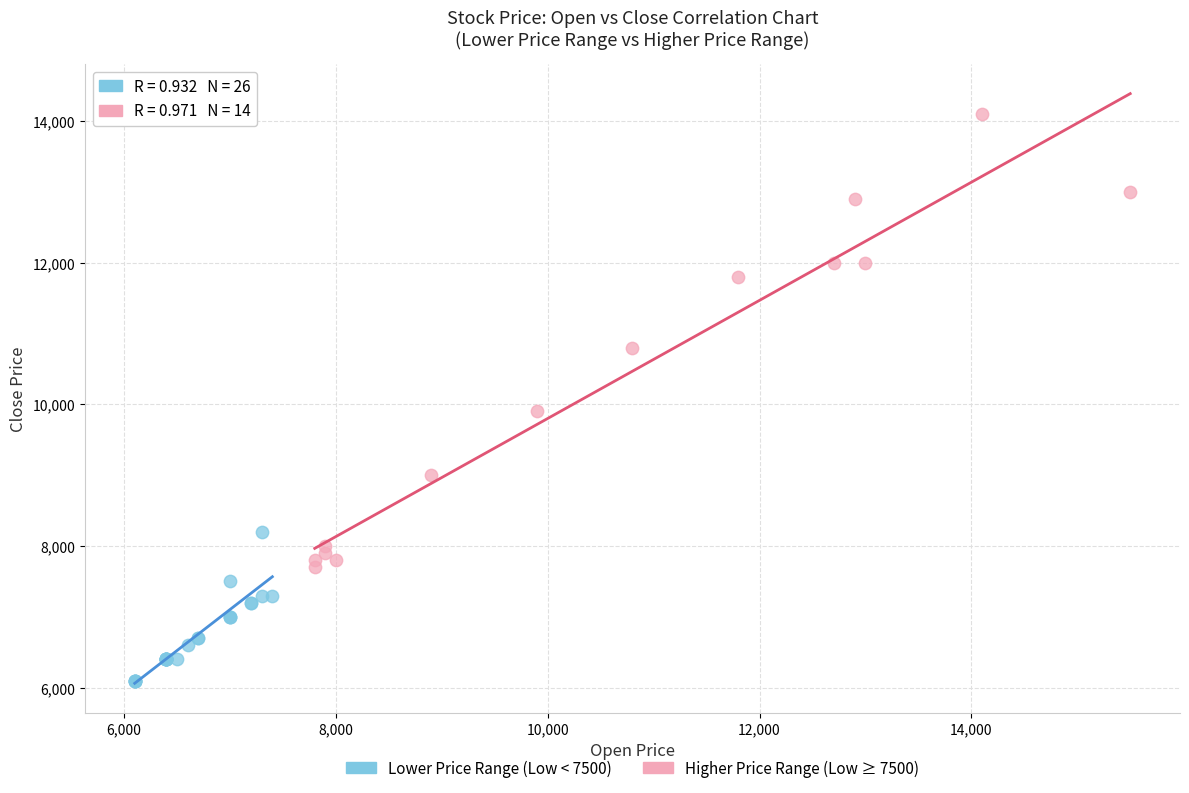

Which series reaches the maximum Y coordinate?

Higher Price Range (Low ≥ 7500)